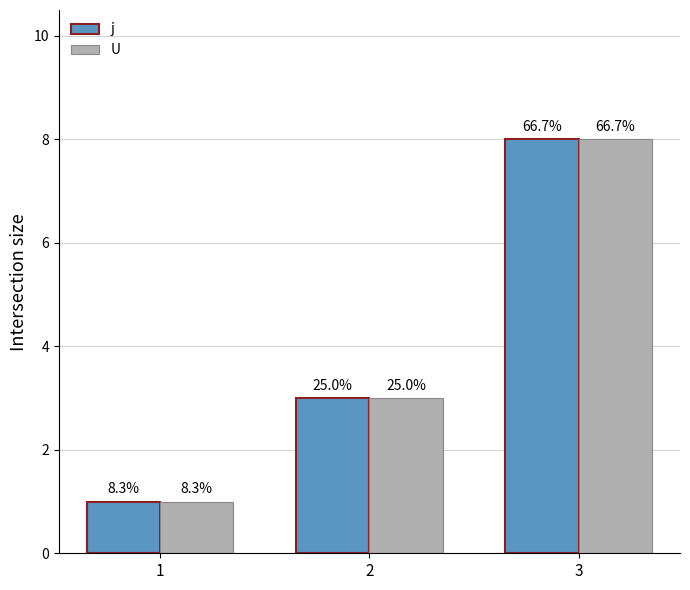

At 2, list the series in order from smallest to largest.

j, U